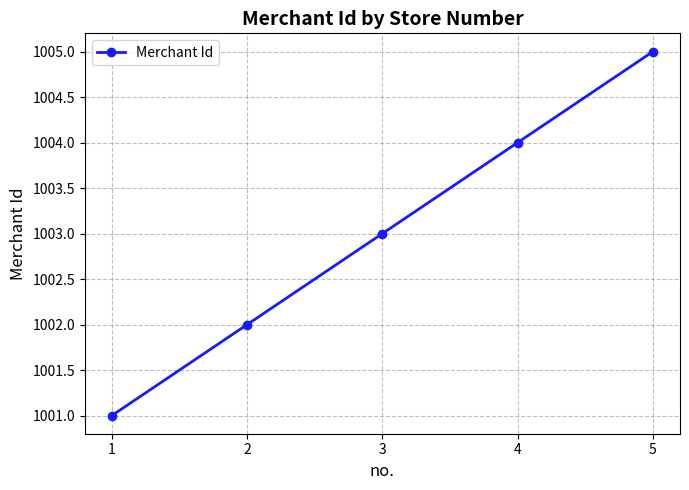

How many values are between 1002 and 1004?

3